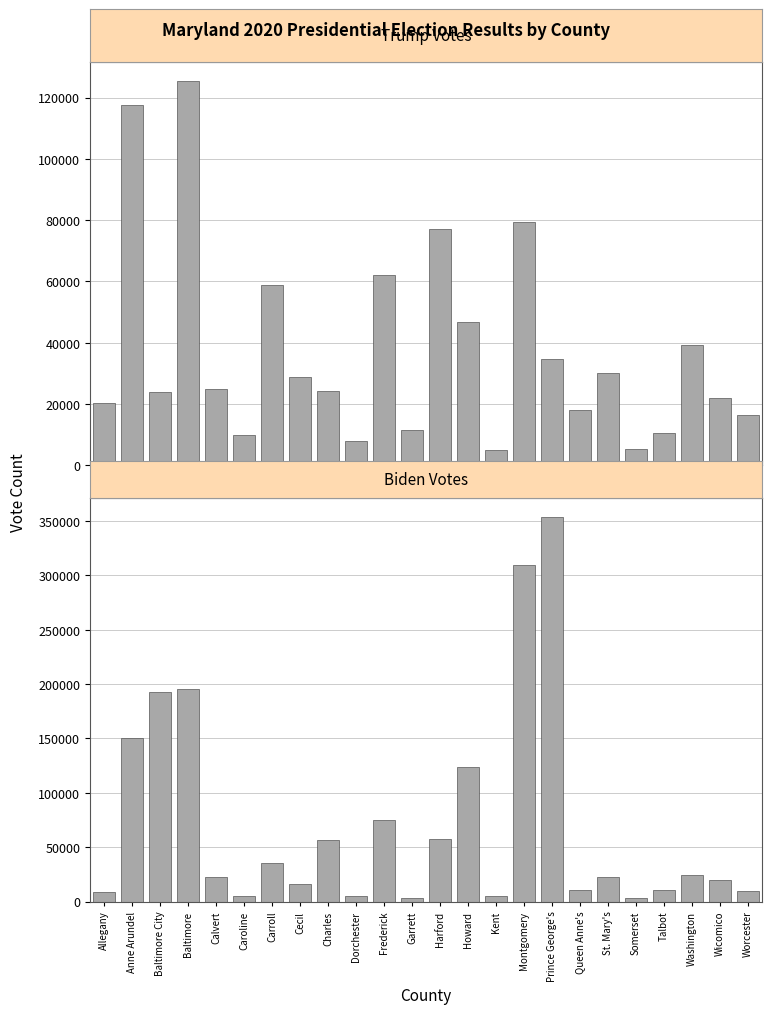

Between Carroll and Wicomico, which is larger?

Carroll